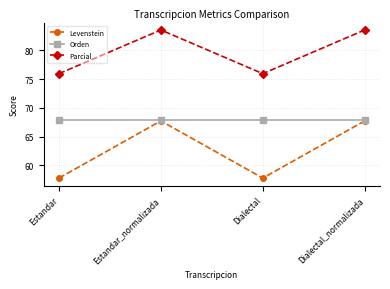

What is the label of the 1st point from the left?

Estandar